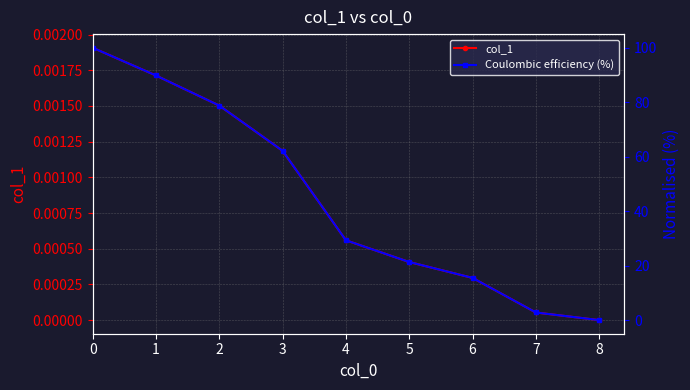

What is the value of the Coulombic efficiency (%) point at the 5th from the left?

29.3